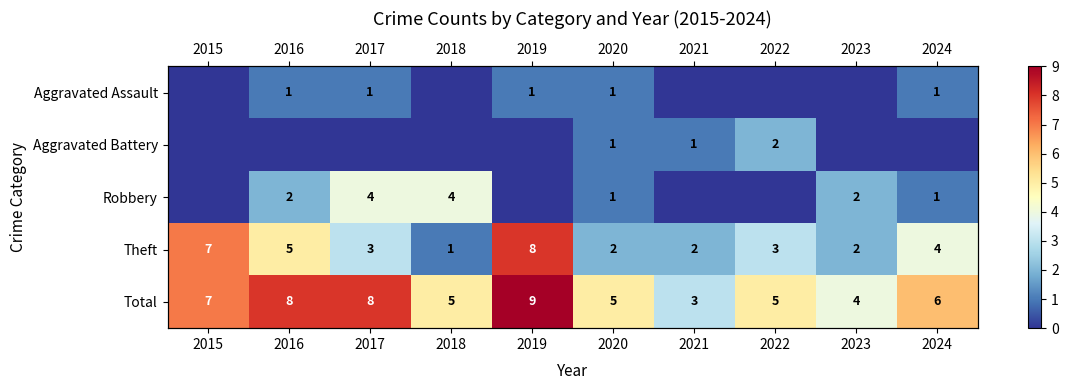

What is the sum of the Total values at 2019 and 2021?

12